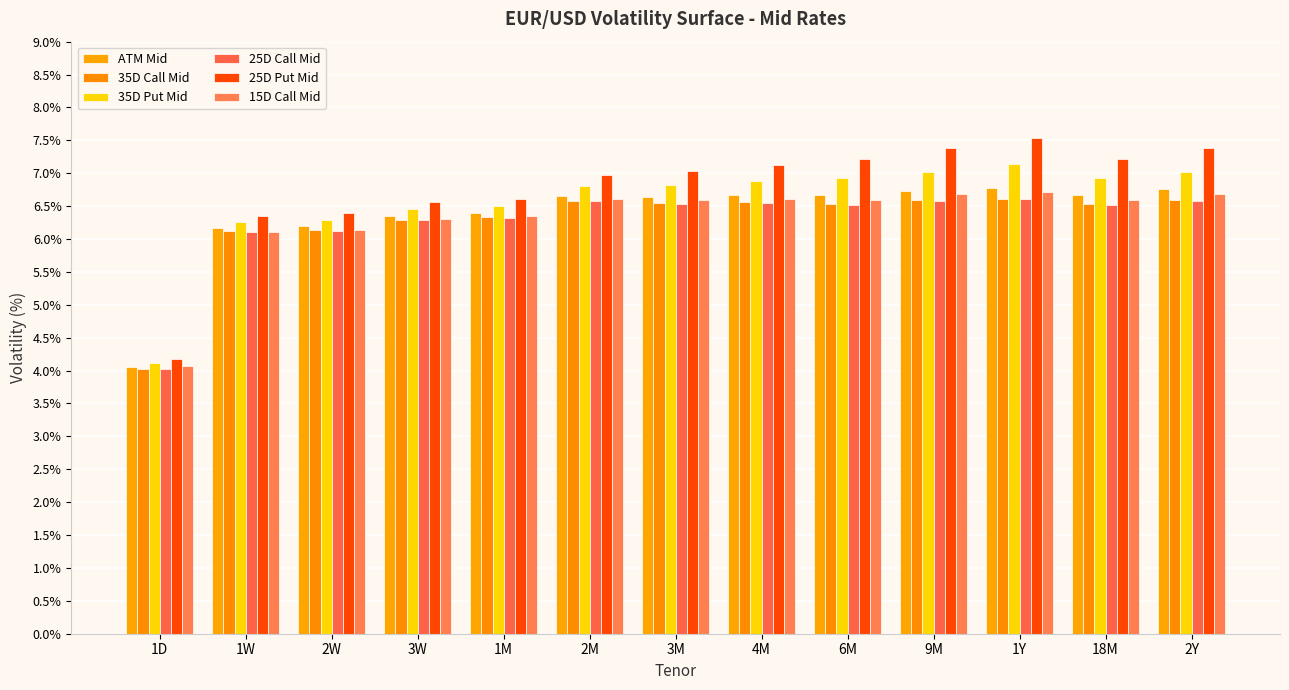

What is the sum of the 15D Call Mid values at 2Y and 1D?

10.8